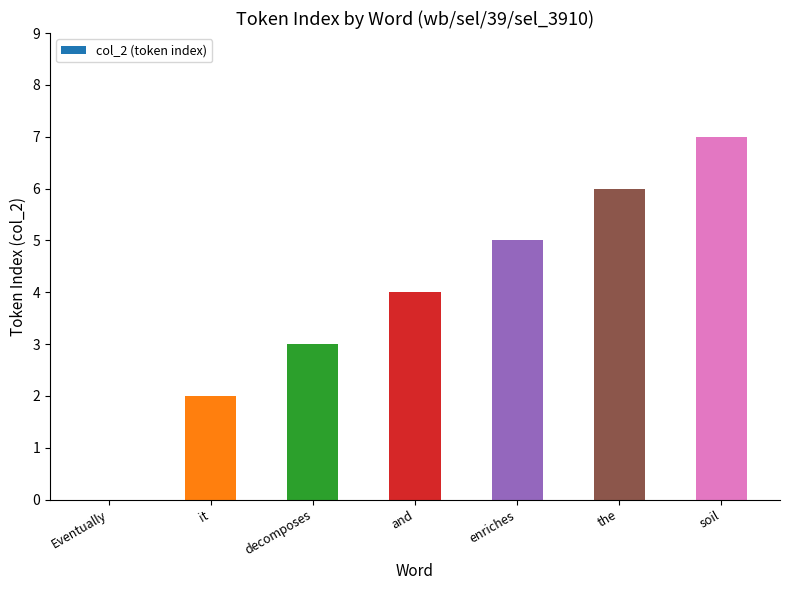

What is the maximum value shown in the chart?

7